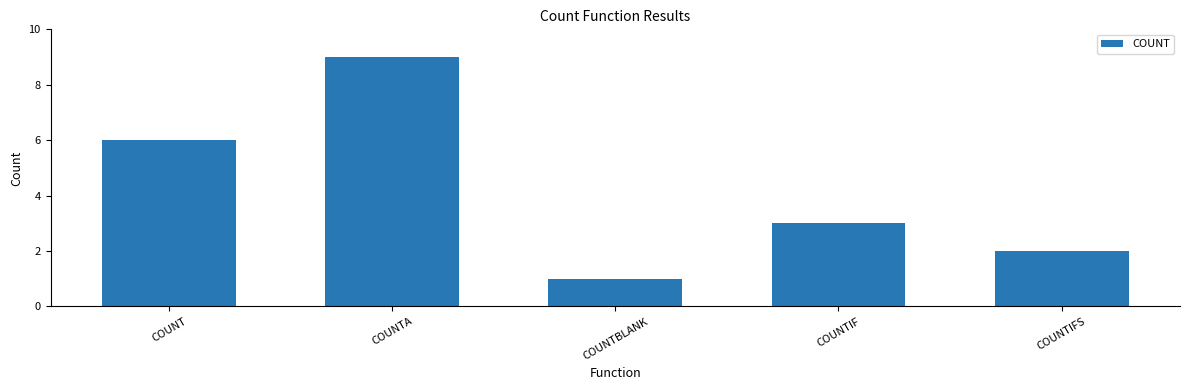

At which label is the value closest to 5?

COUNT